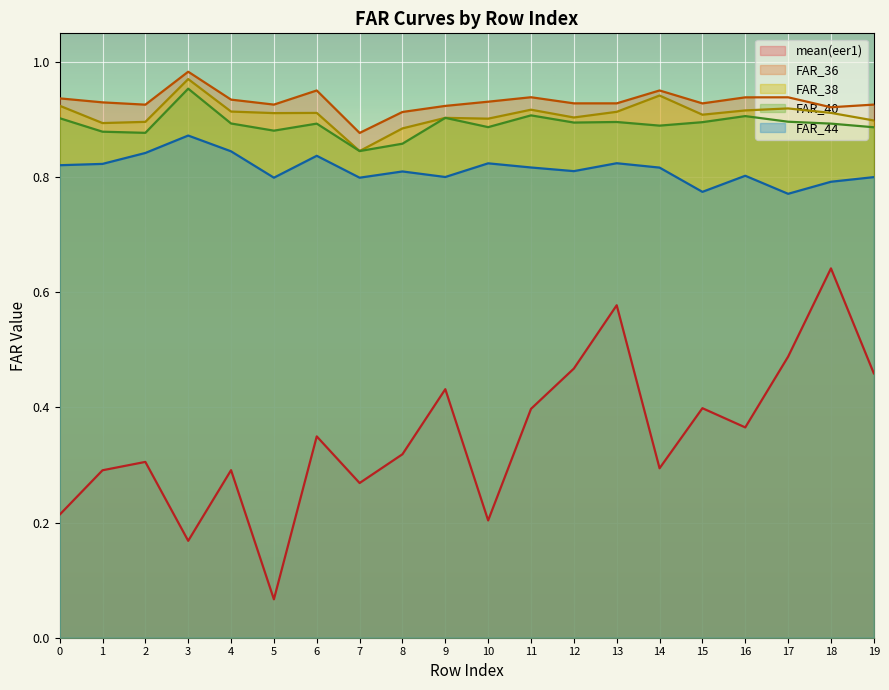

At 8, list the series in order from largest to smallest.

FAR_36, FAR_38, FAR_40, FAR_44, mean(eer1)